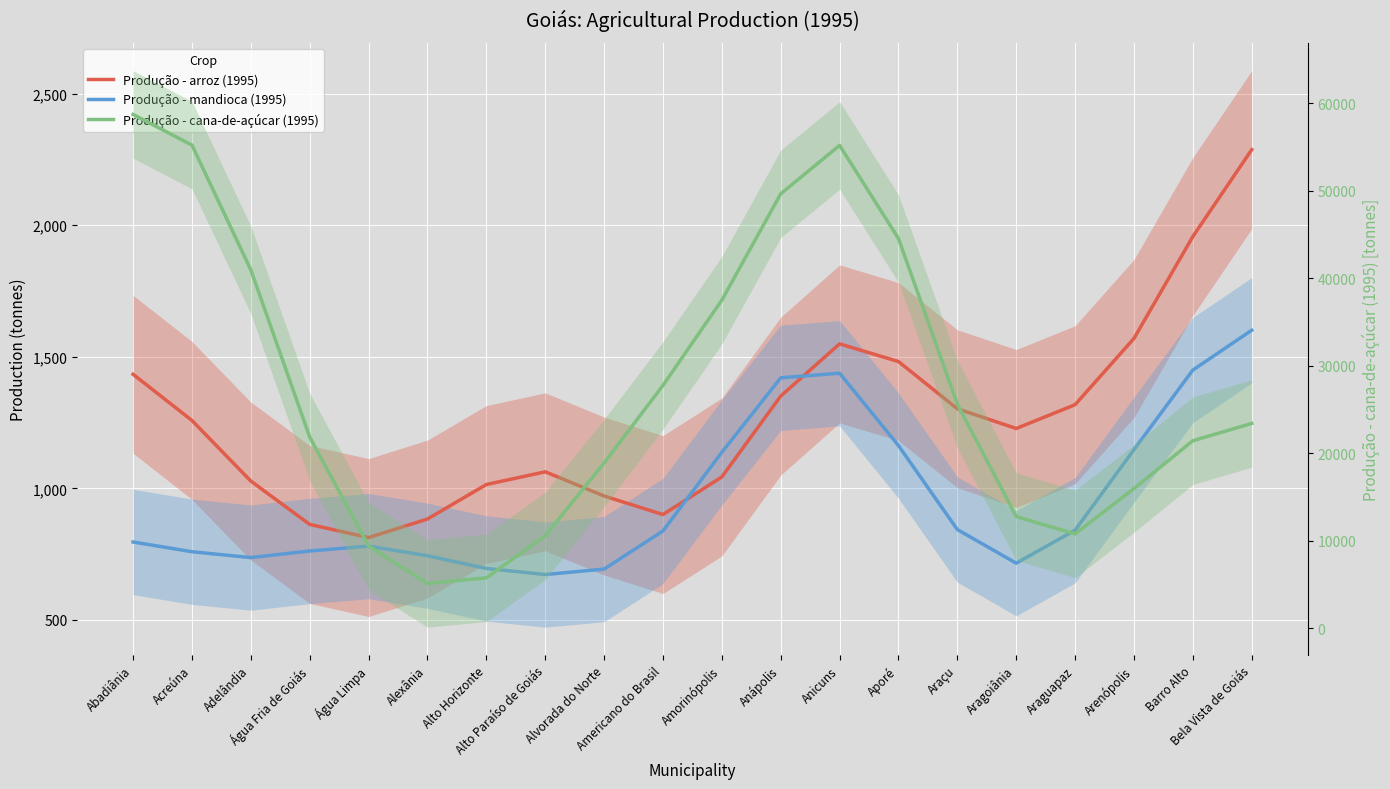

What is the difference between the Produção - arroz (1995) values at Água Fria de Goiás and Araguapaz?

454.9